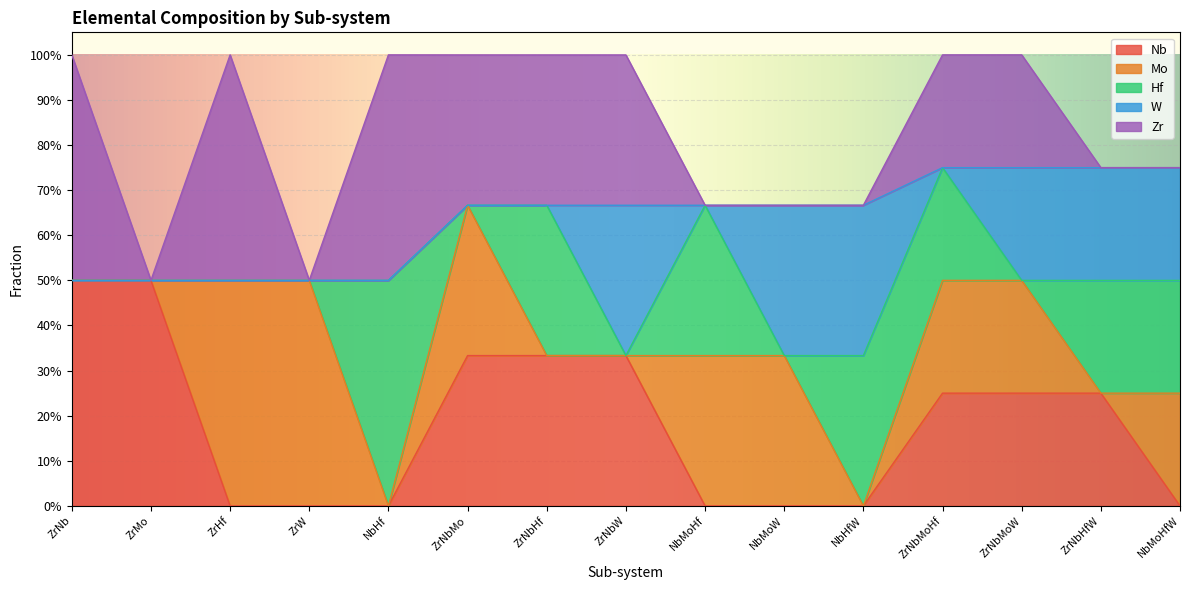

True or false: Zr has a value of 0.1 at ZrNb.

False